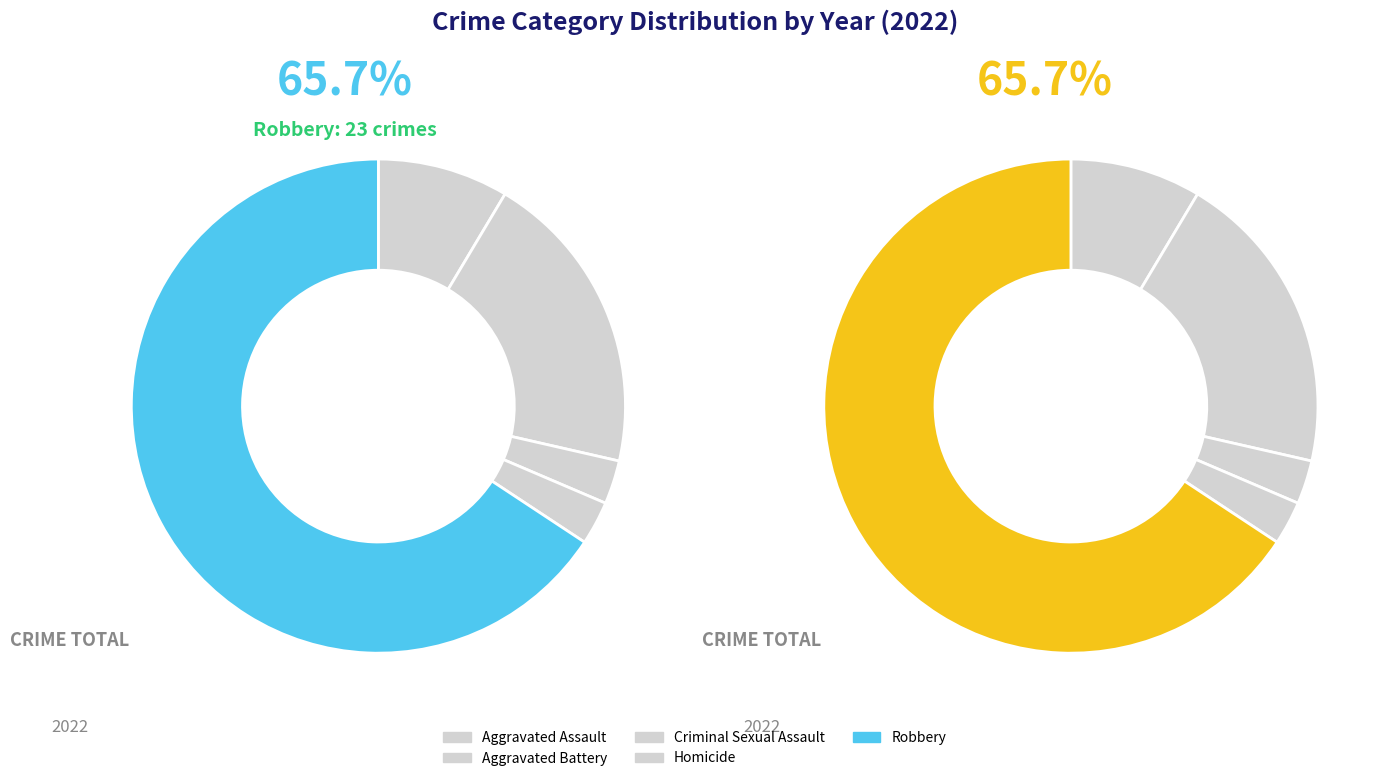

True or false: Robbery accounts for 57% of the total.

False